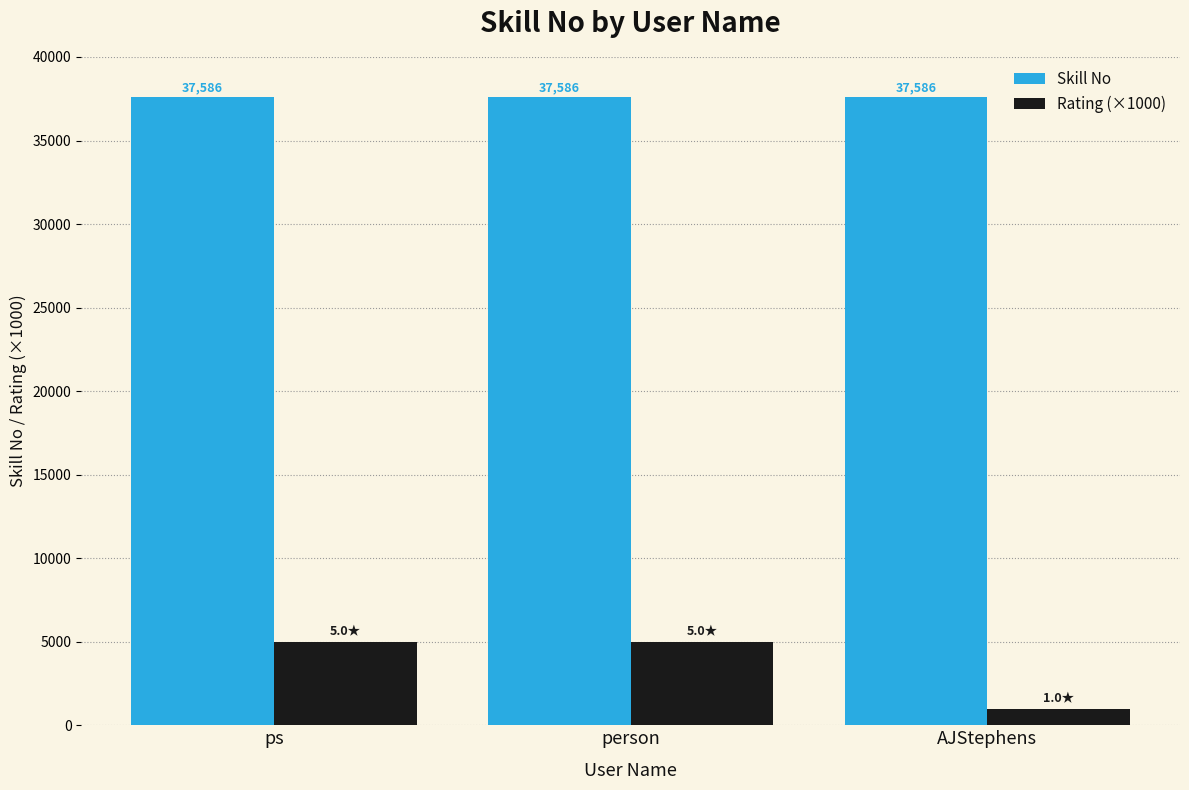

Count the number of categories in the chart.

3